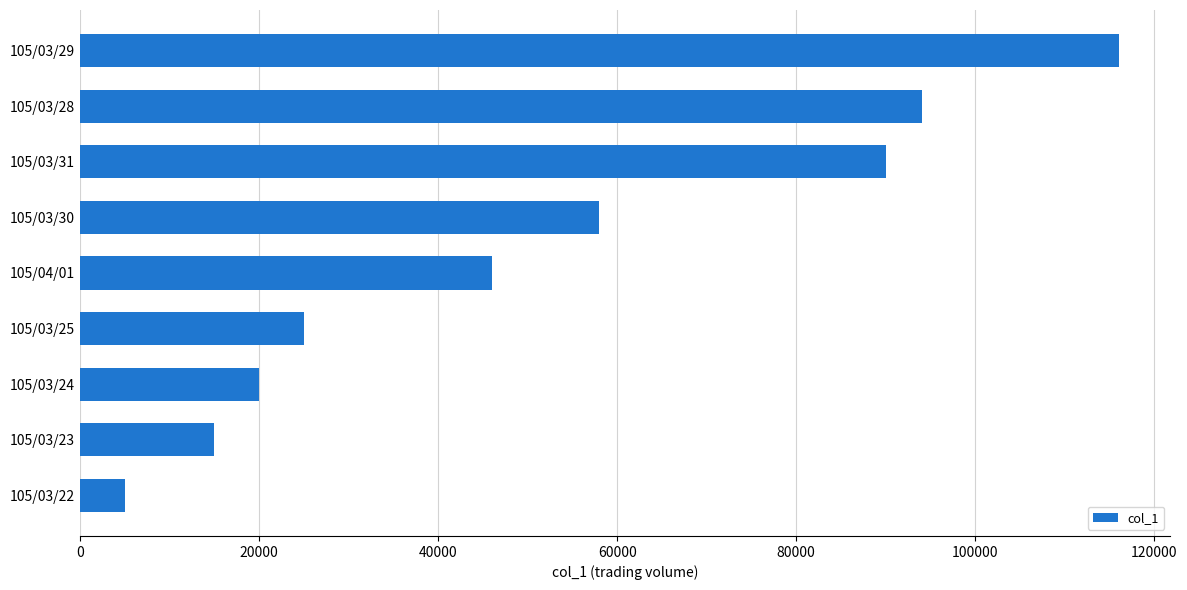

Does the chart contain any negative values?

No